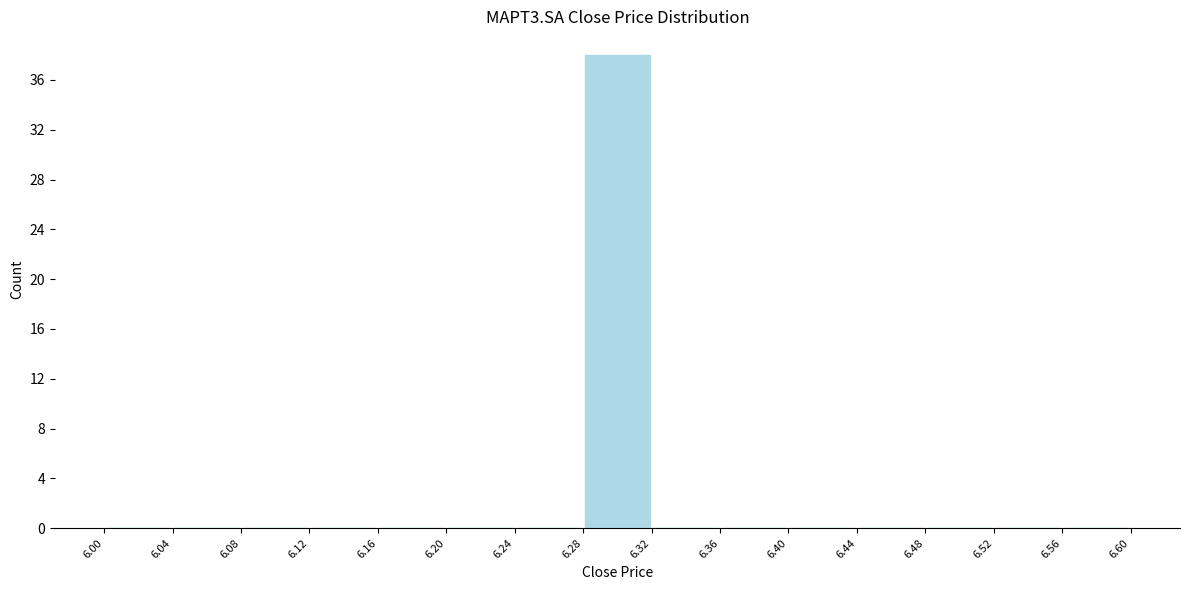

What is the height of the bar covering 6.28 to 6.32 on the x-axis? The values are not printed on the chart, so give them approximately, as read against the axis.

38